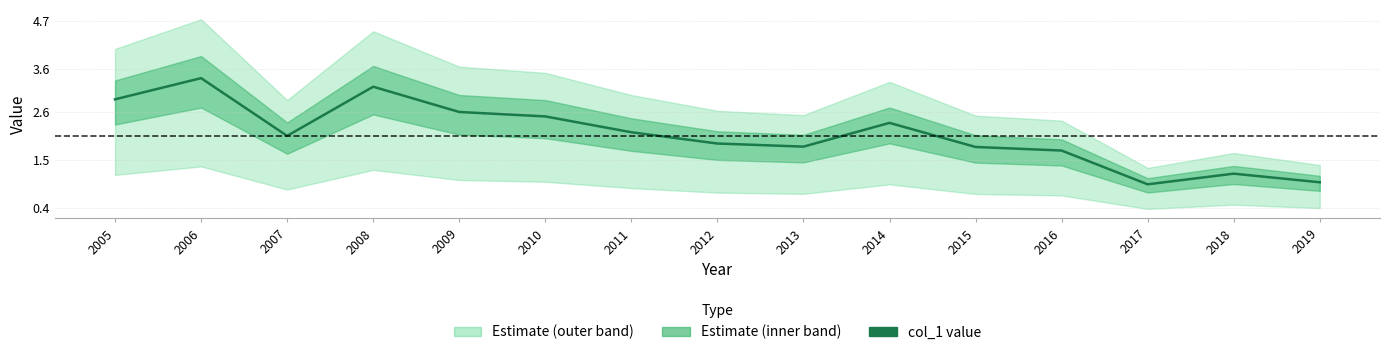

What is the maximum value shown in the chart?

3.4